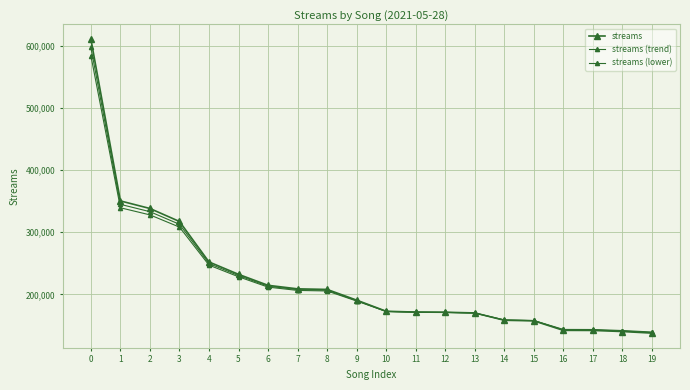

What is the maximum value for streams?

610376.0